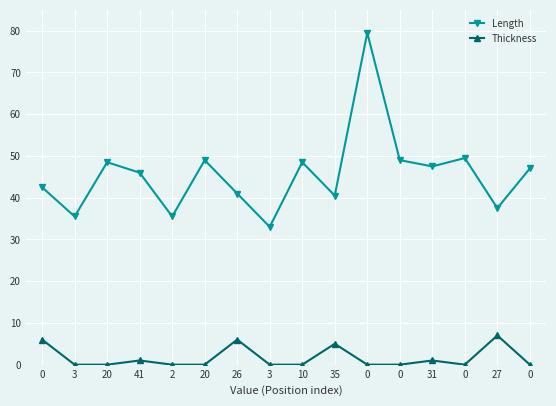

How many distinct data groups are displayed?

2